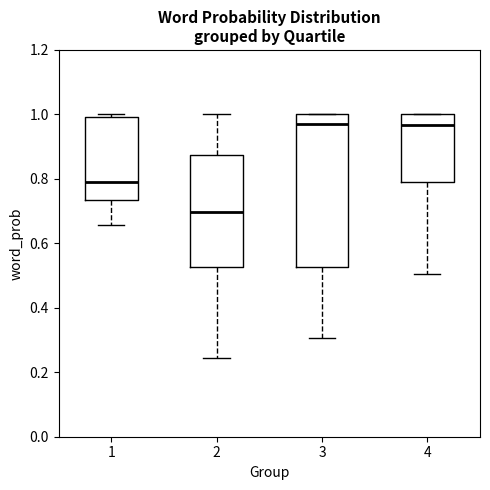

Where is the upper edge of the box at x = 2 on the y-axis? The values are not printed on the chart, so give them approximately, as read against the axis.

0.88